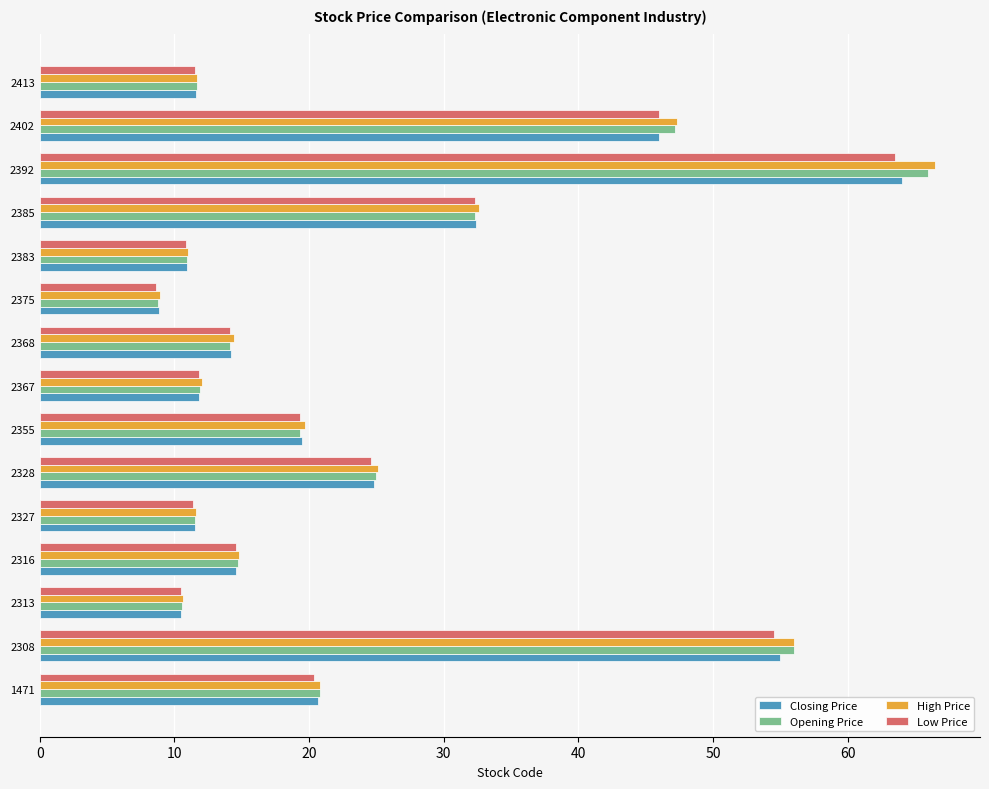

At which category is the sum across all series the highest?

2392